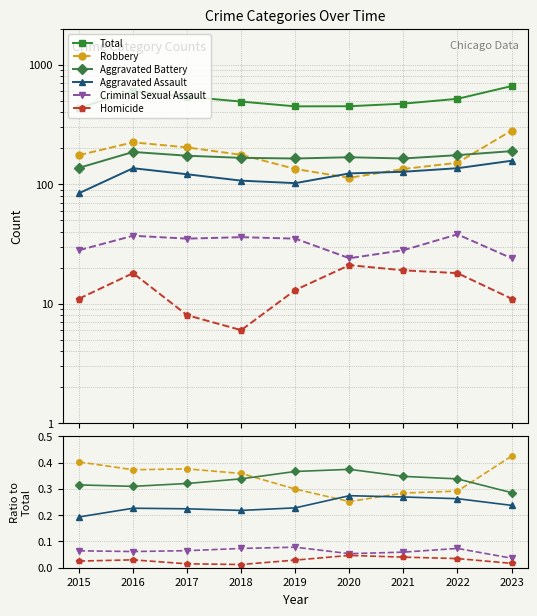

Rank the series by their maximum value, from highest to lowest.

Total, Robbery, Aggravated Battery, Aggravated Assault, Criminal Sexual Assault, Homicide